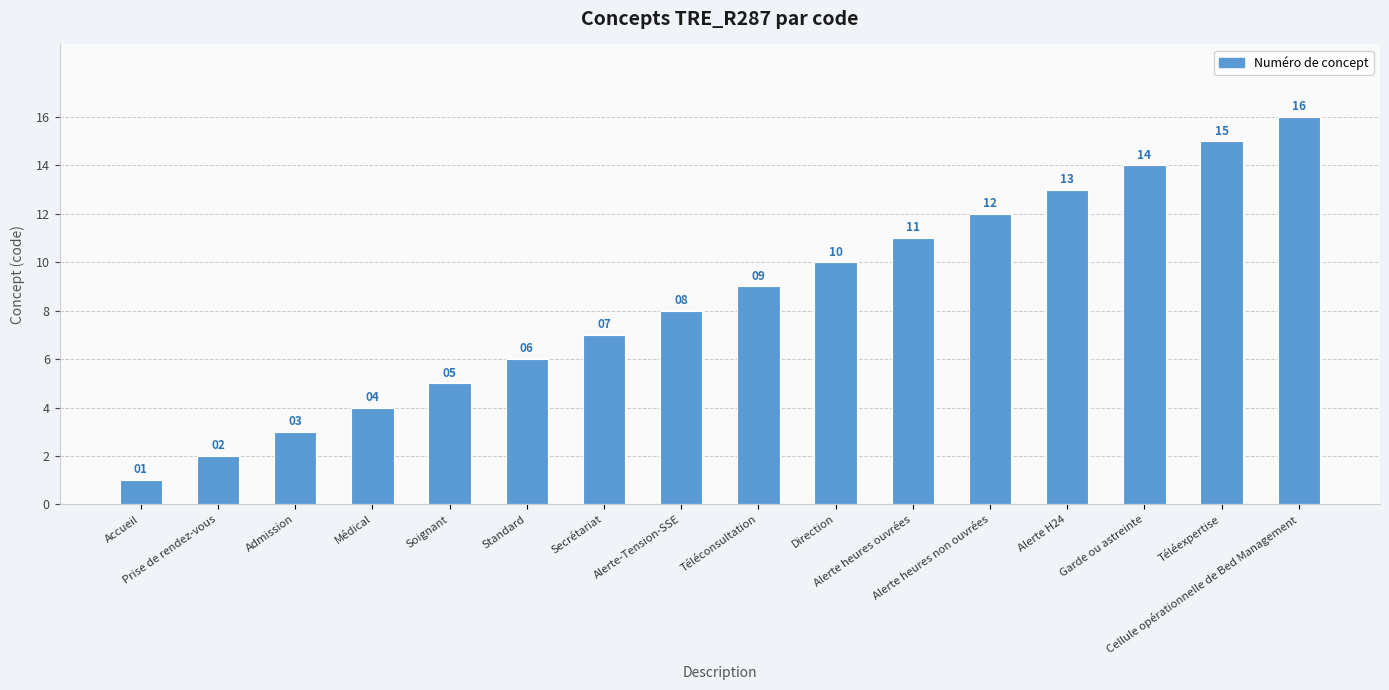

What is the value of the 8th bar from the left?

8